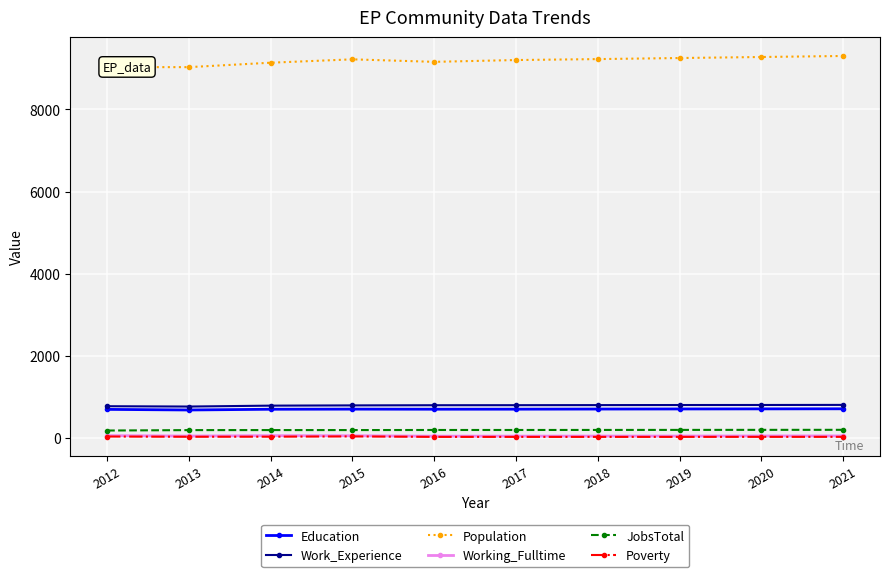

In Poverty, how many points are higher than both neighbors (excluding endpoints)?

1